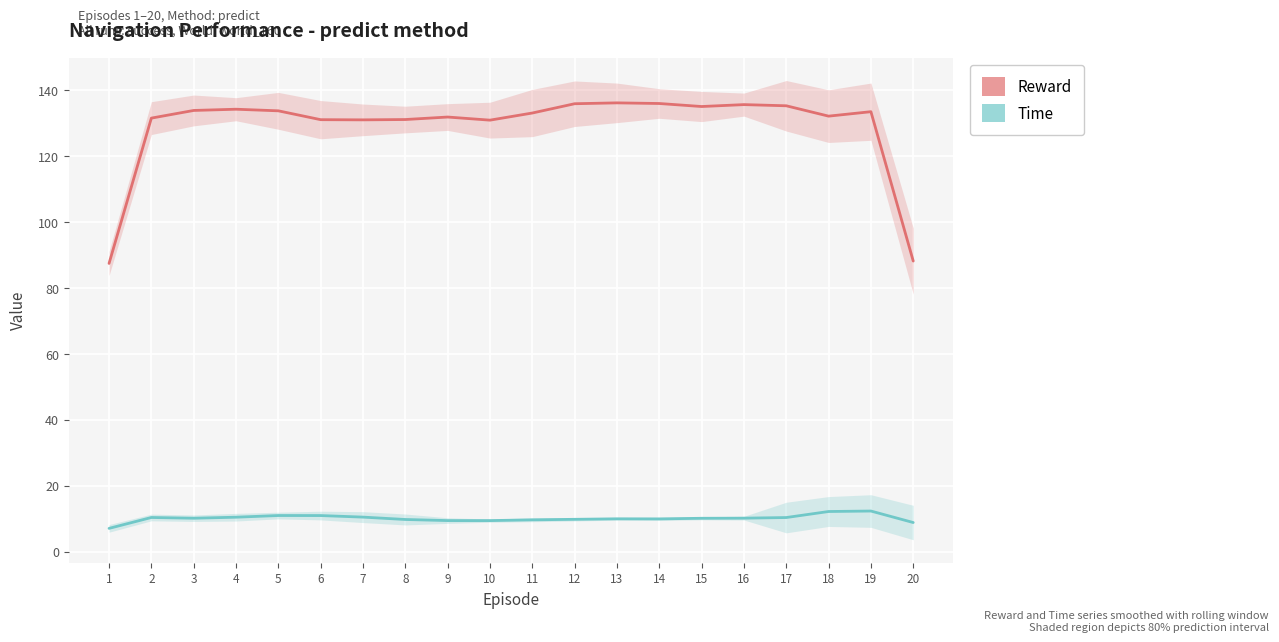

Is this an area chart (filled region under the line)?

No